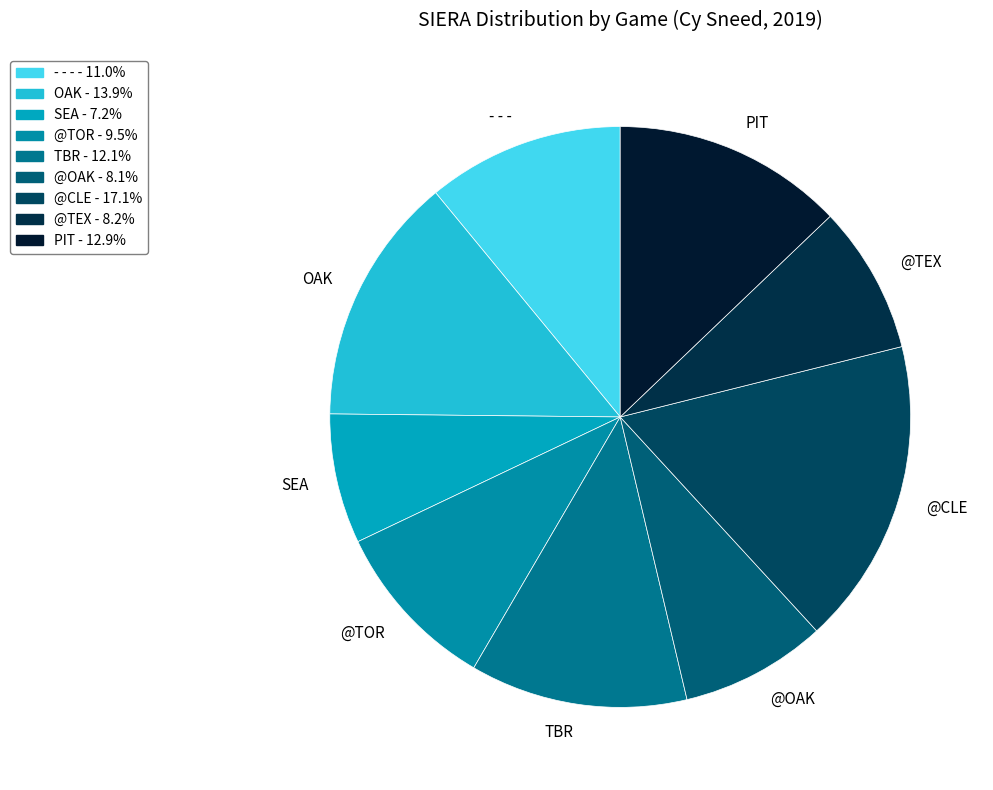

Do TBR and @TEX together represent more than half of the pie?

No